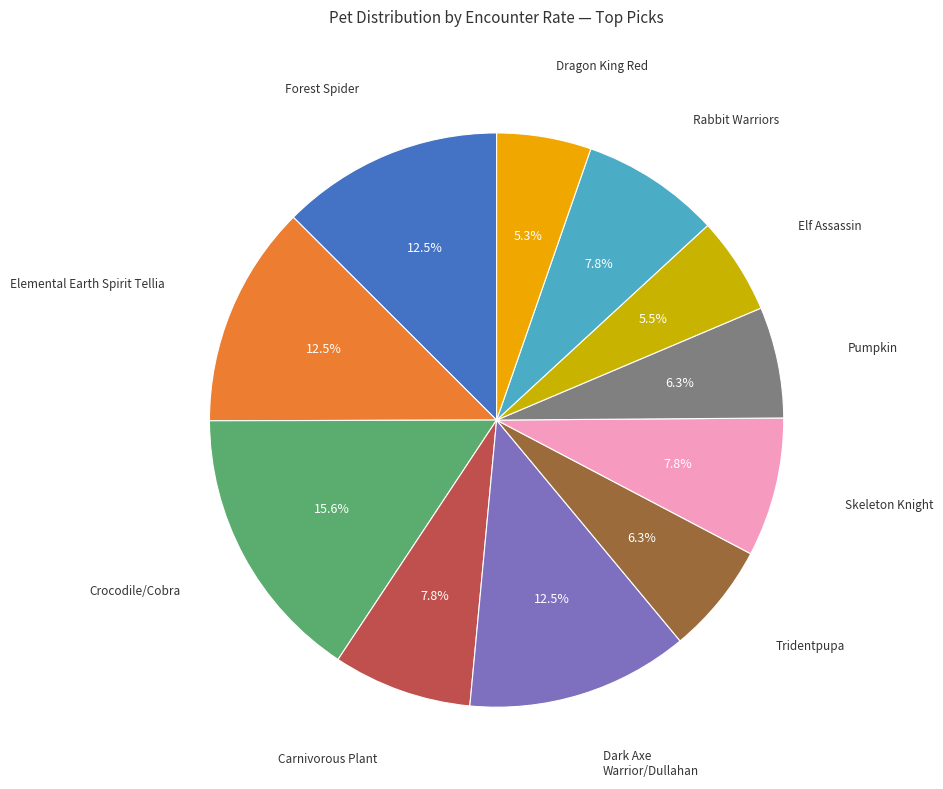

Is there any slice that represents more than half of the pie?

No